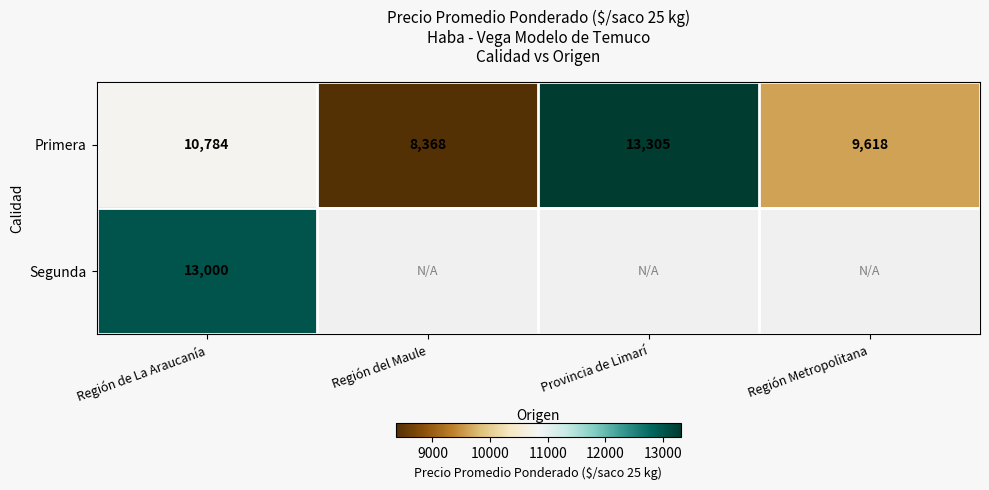

True or false: Segunda has a value of 6053.4 at Región de La Araucanía.

False